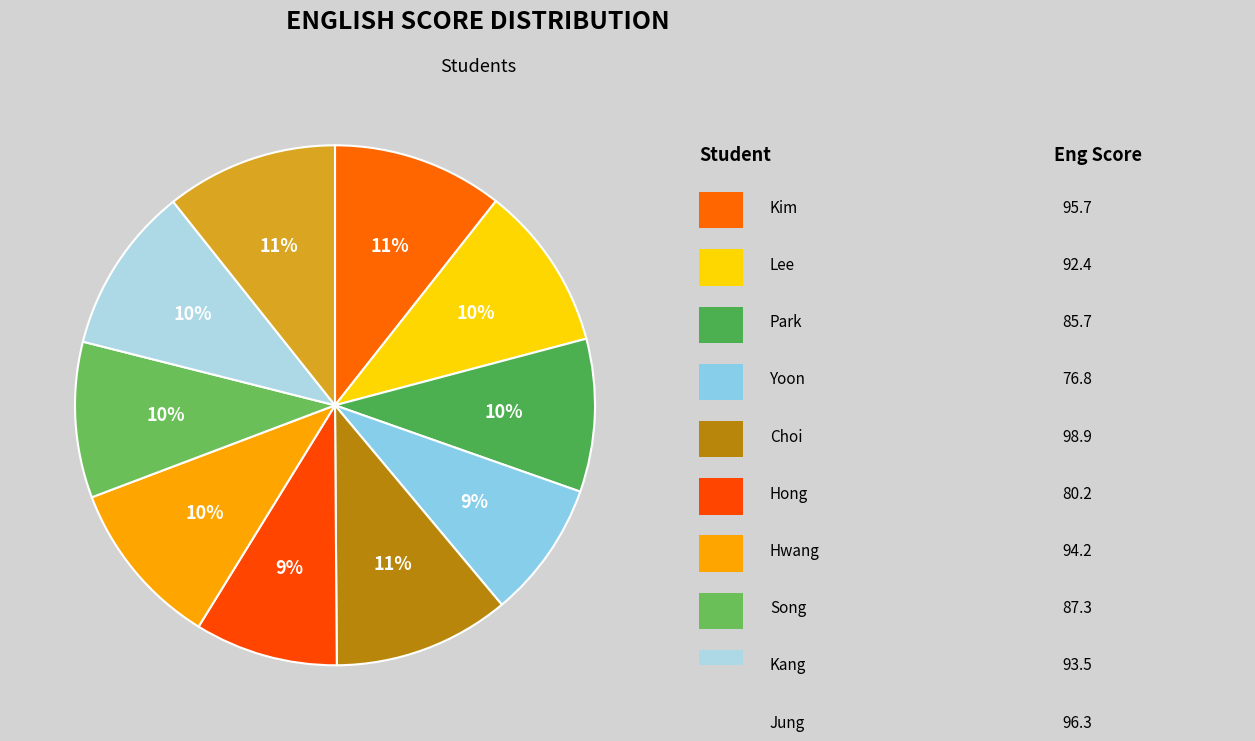

Is there a majority slice in this chart?

No